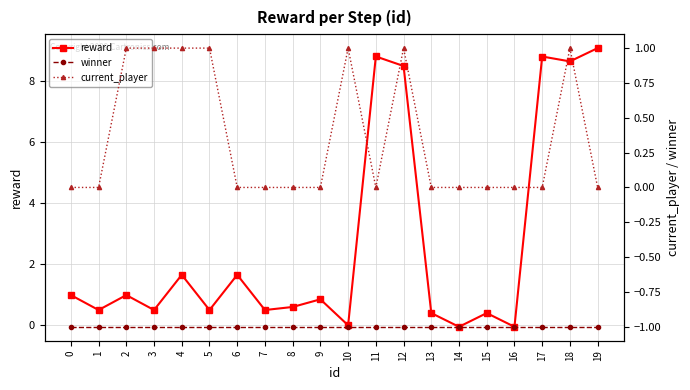

Between 4 and 0, which is larger?

4